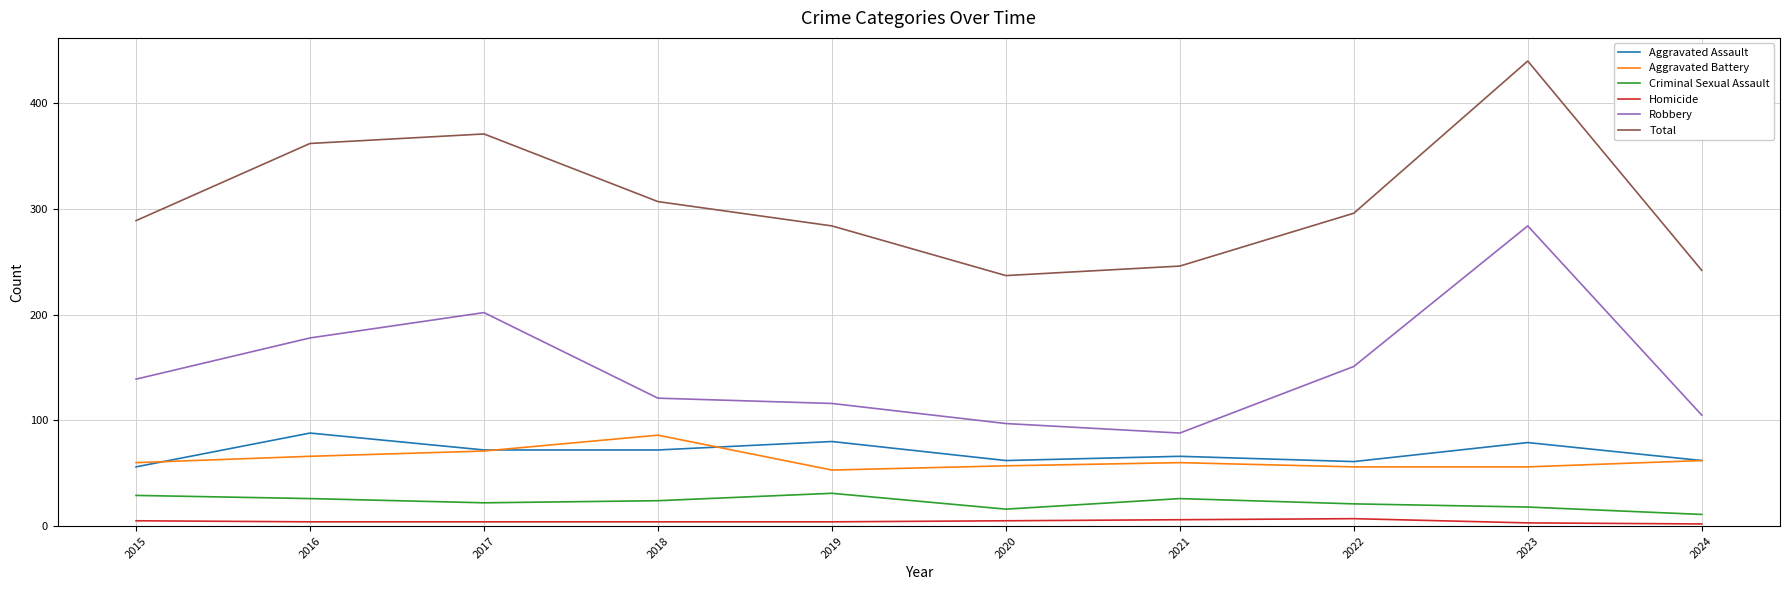

What is the minimum value for Criminal Sexual Assault?

11